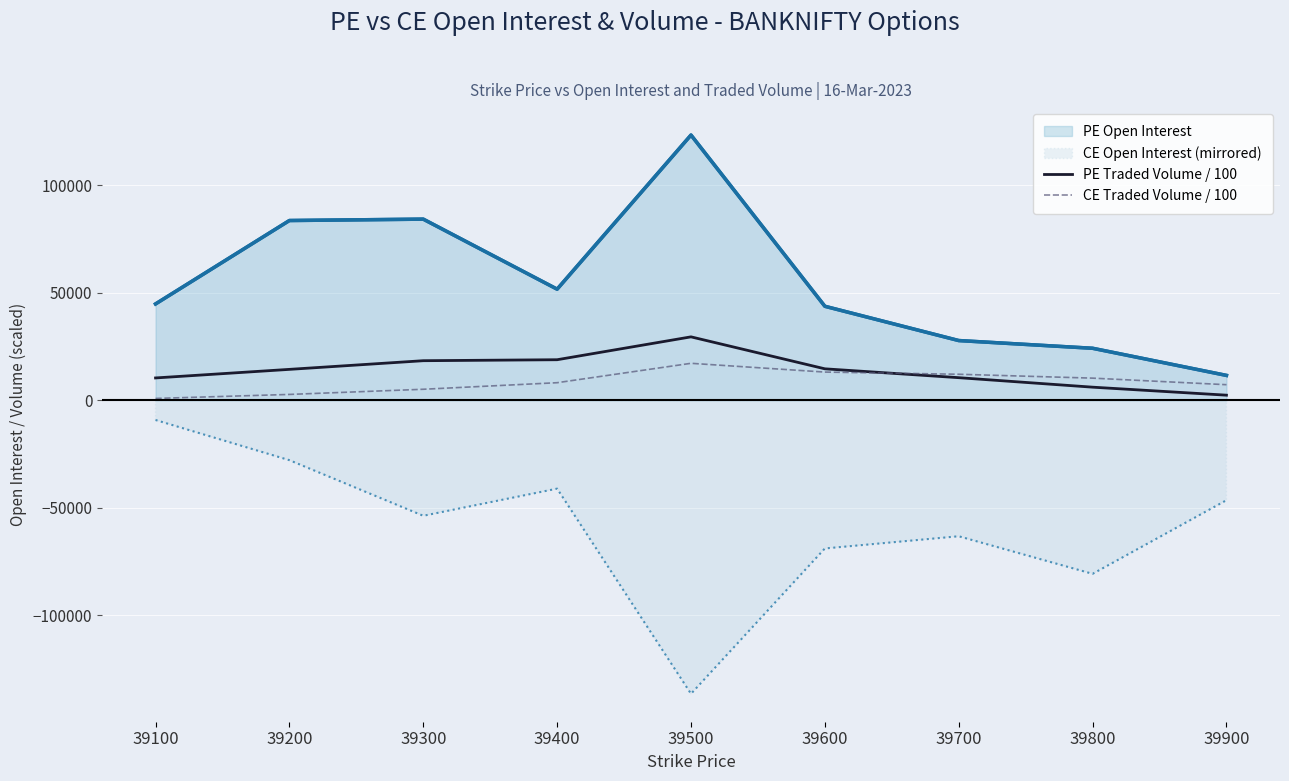

Which category has the lowest value across all series?

39500